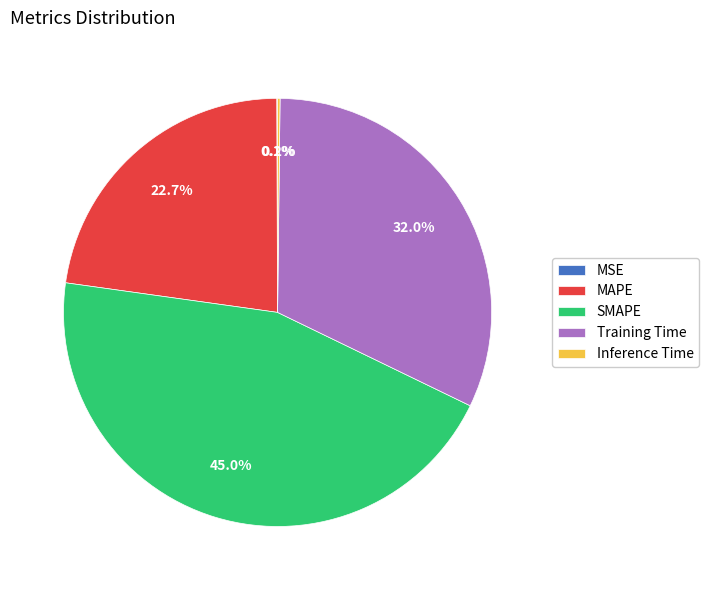

What portion of the pie excludes MAPE?

77.3%